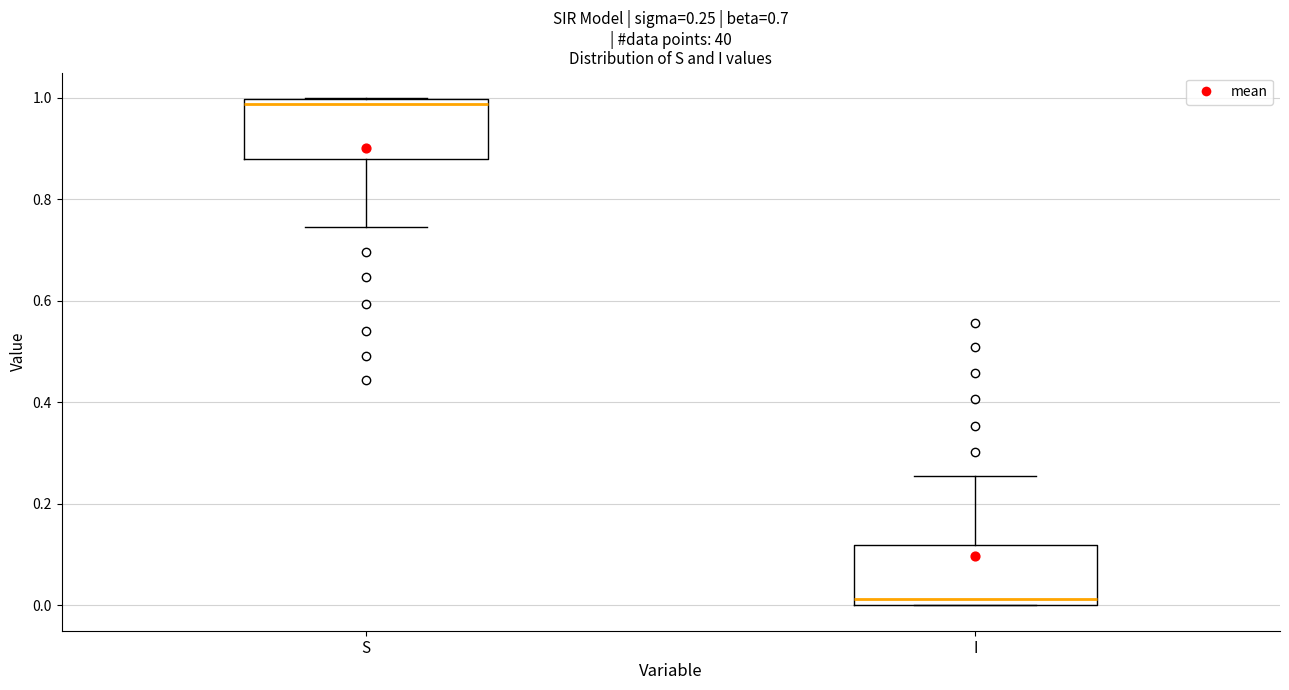

Which box's median line is the highest?

S